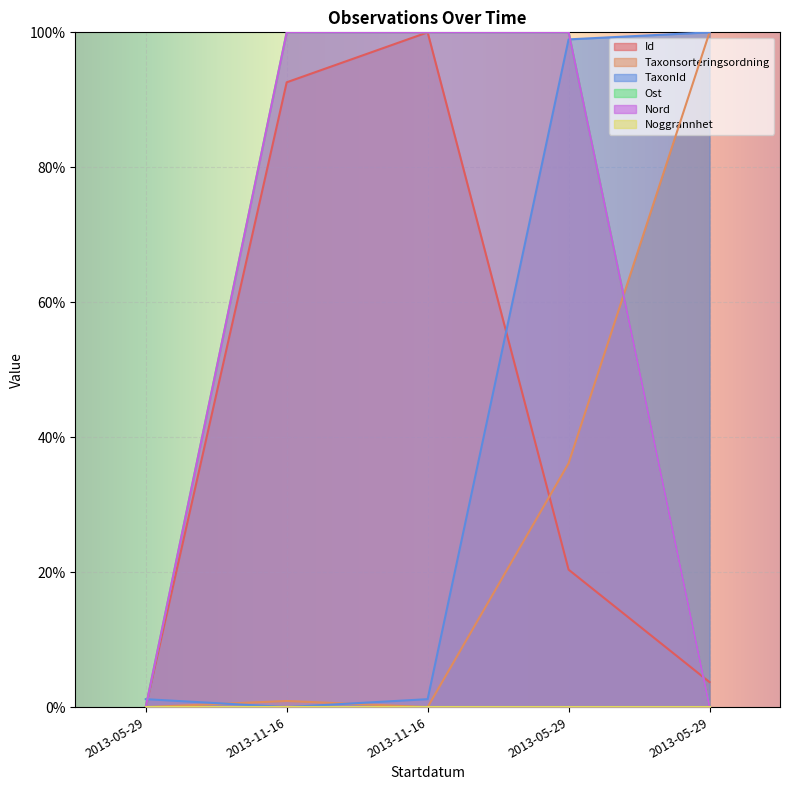

Does the chart display data point markers on the line(s)?

No